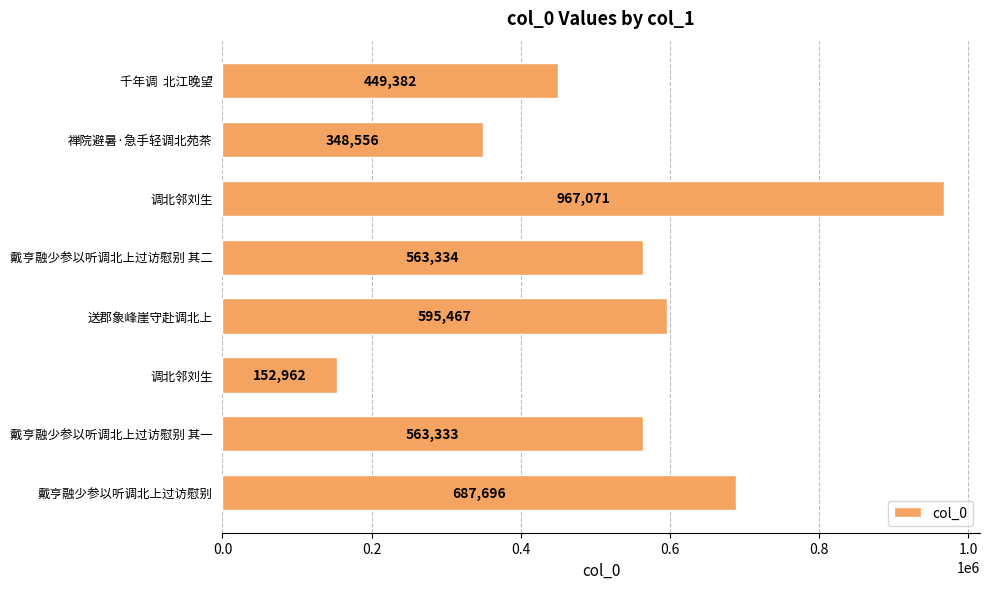

How many series are shown in this chart?

1